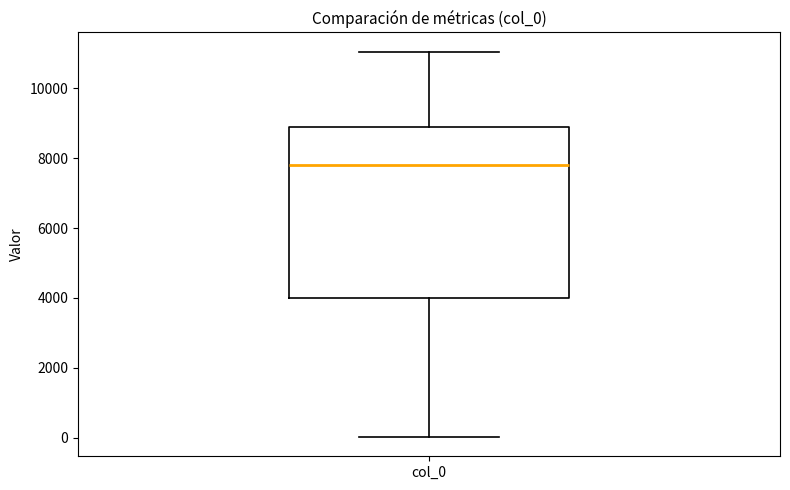

Read this box plot against the y-axis: the position of the median line, the range covered by the box, and the ends of both whiskers. The values are not printed on the chart, so give them approximately, as read against the axis.

median 7800, box 4000 to 9000, whiskers 0 to 11000